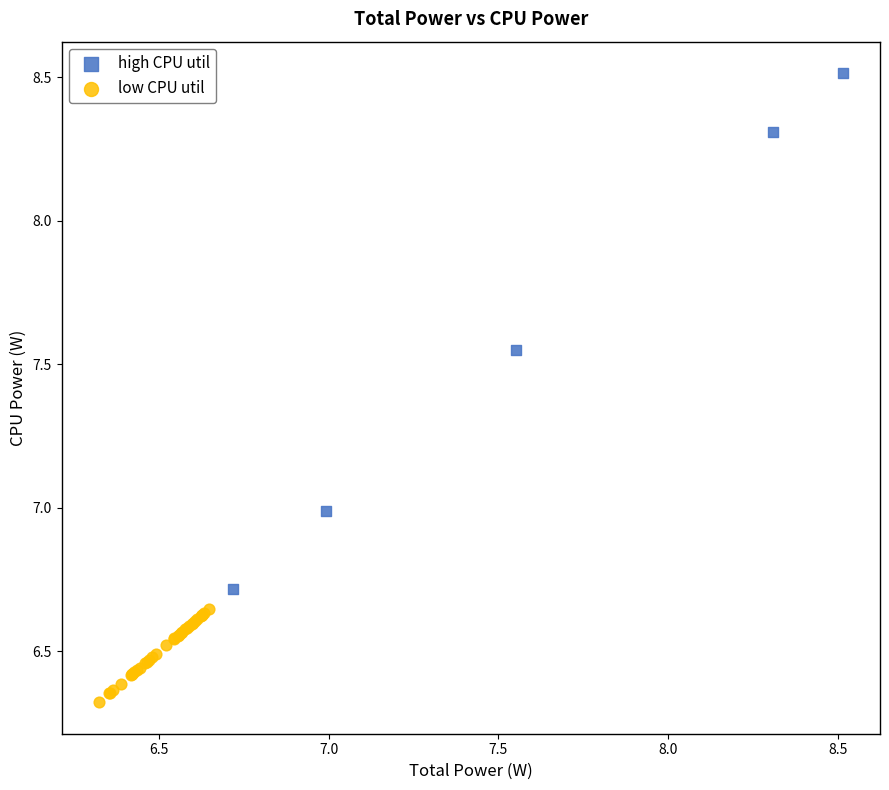

Which series contains the lowest Y value?

low CPU util